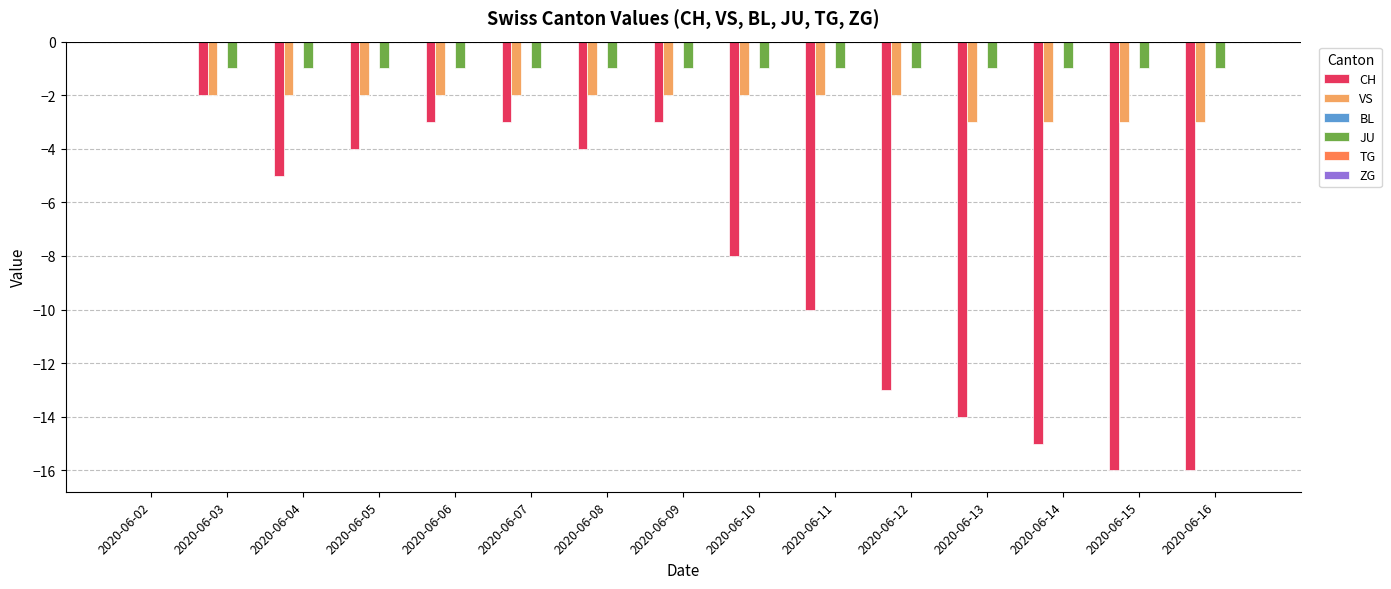

Is it true that JU equals 0 at 2020-06-02?

True